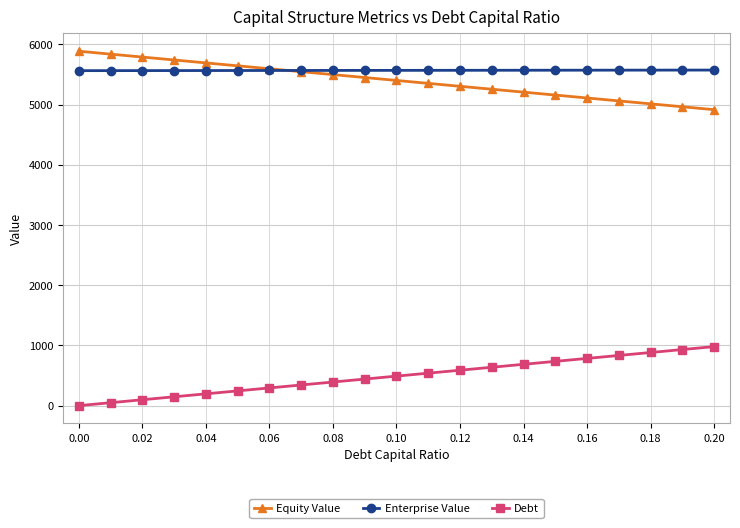

True or false: Enterprise Value and Debt cross at least once.

False